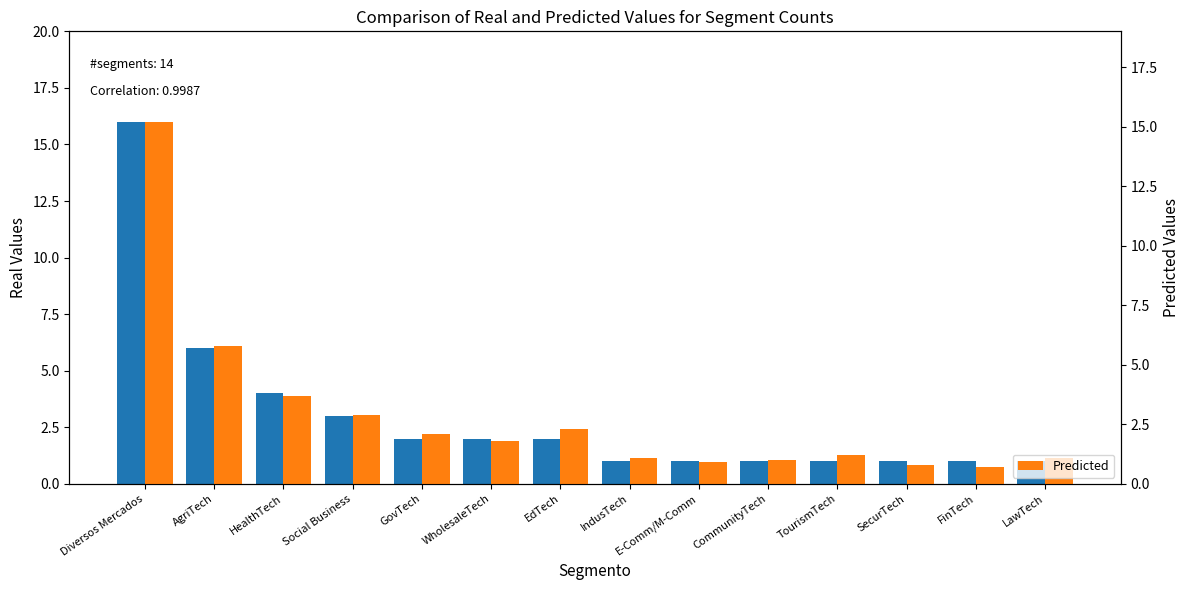

Reading left to right, list all the values displayed in this chart.

Real: 16.0	6.0	4.0	3.0	2.0	2.0	2.0	1.0	1.0	1.0	1.0	1.0	1.0	1.0
Predicted: 15.2	5.8	3.7	2.9	2.1	1.8	2.3	1.1	0.9	1.0	1.2	0.8	0.7	1.1